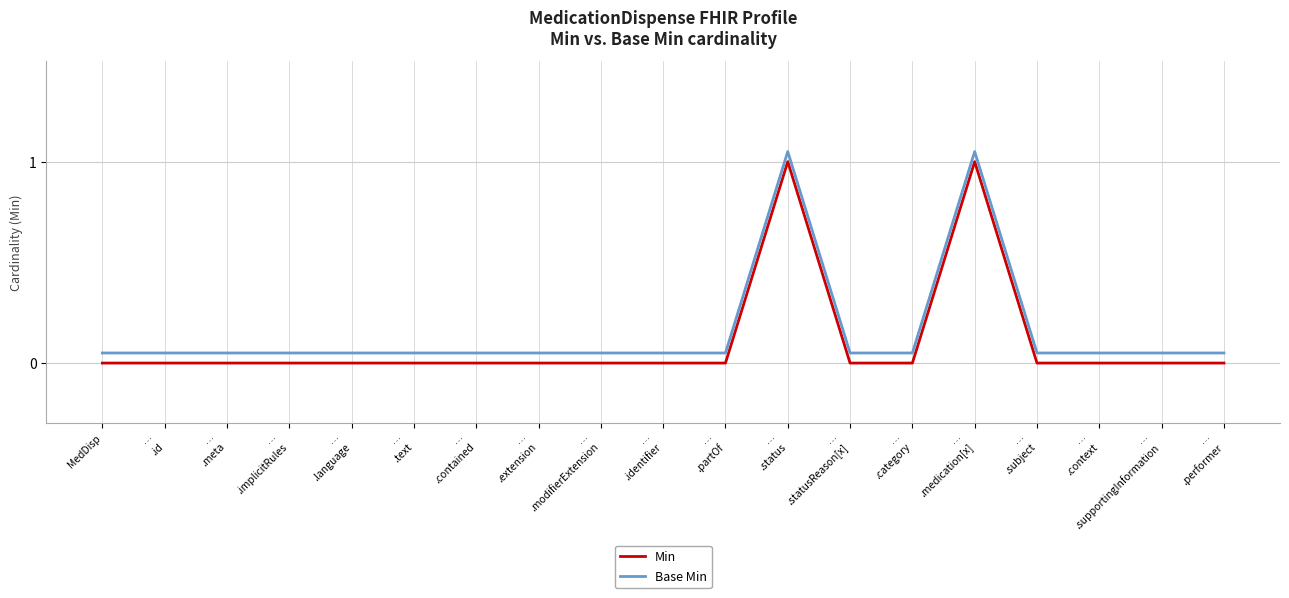

Which series has the widest spread of values?

Min